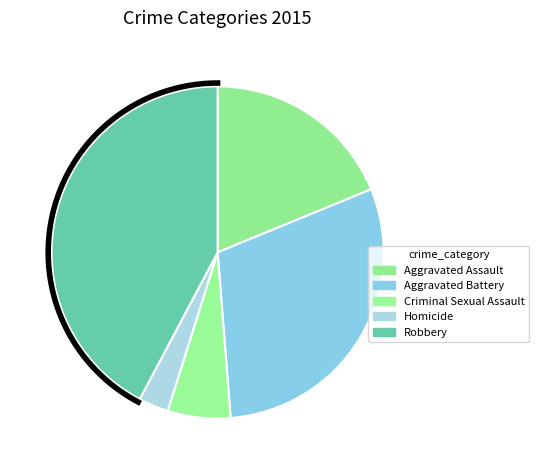

What is the smallest slice in the pie chart?

Homicide